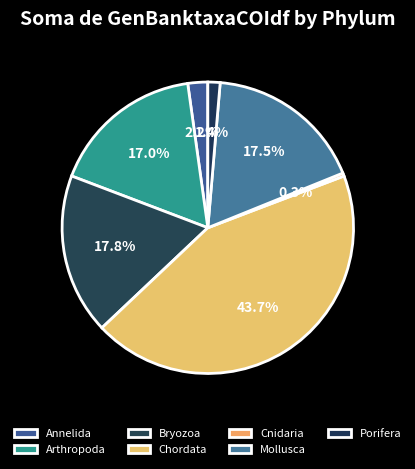

To the nearest percent, what is the difference between the Annelida and Mollusca slice percentages?

15%